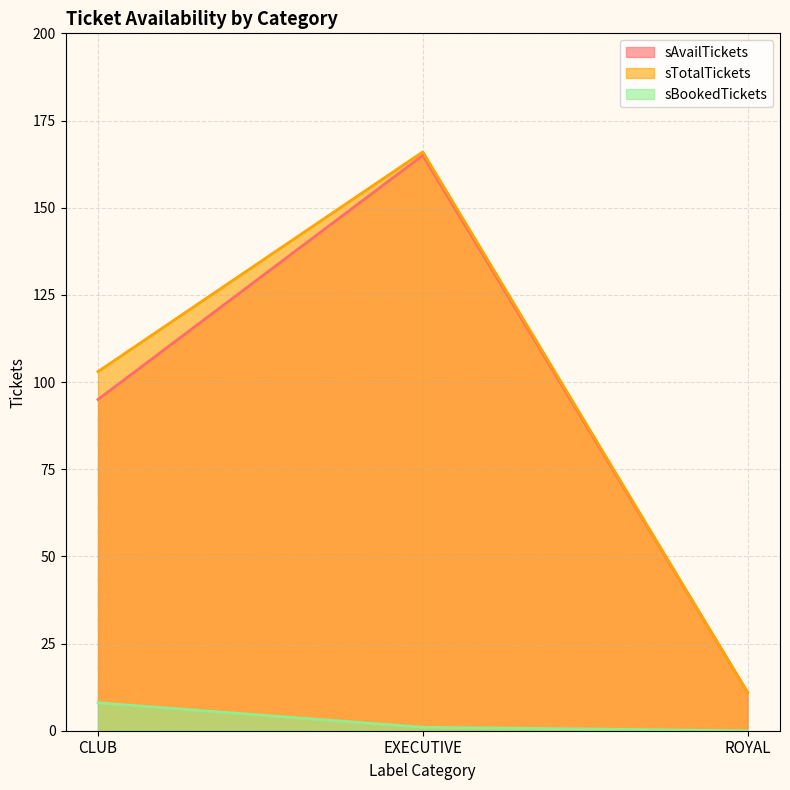

What is the average value of the sBookedTickets series?

3